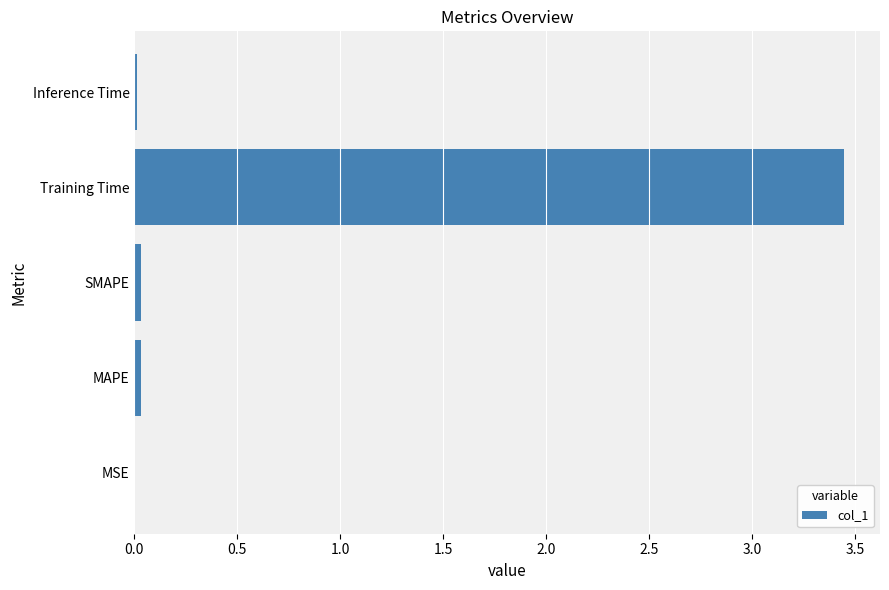

What is the average value?

0.7